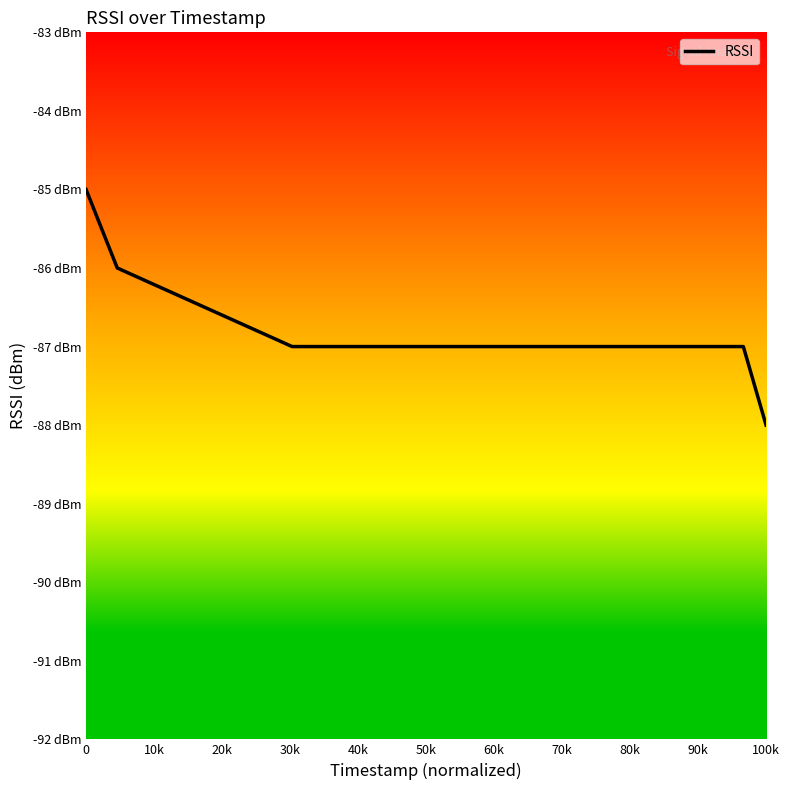

At which category does the chart reach its minimum across all series?

100k